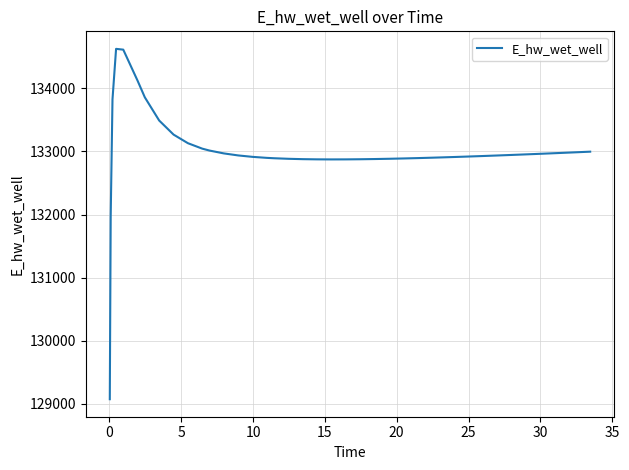

What is the average value?

132993.8